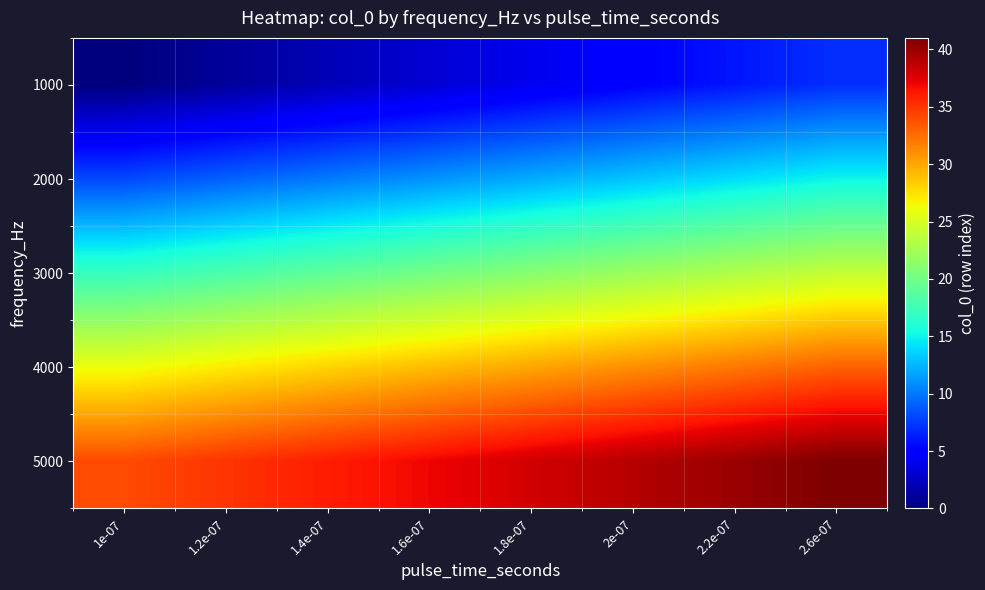

At 1.6e-07, list the series in order from largest to smallest.

5000, 4000, 3000, 2000, 1000